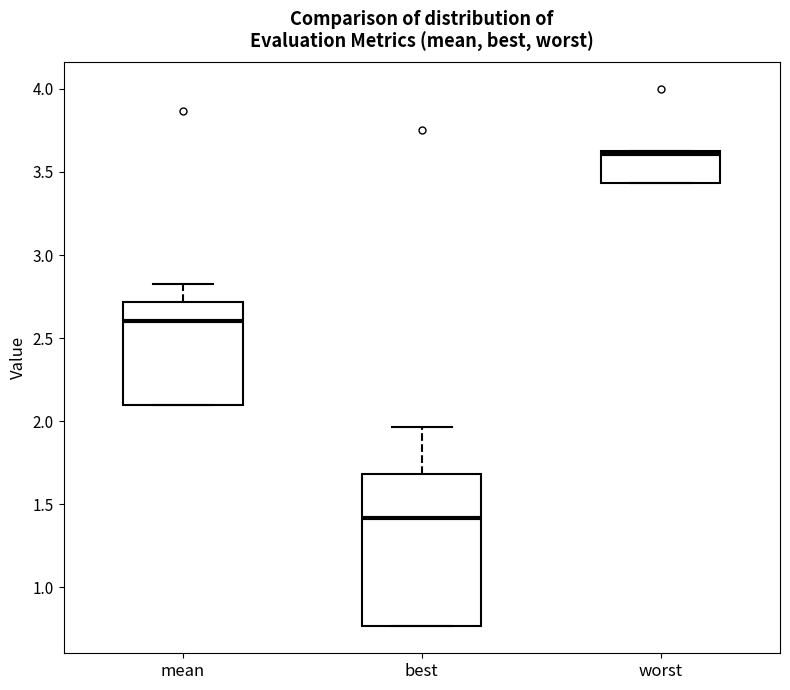

Where is the lower edge of the box for mean on the y-axis? The values are not printed on the chart, so give them approximately, as read against the axis.

2.10